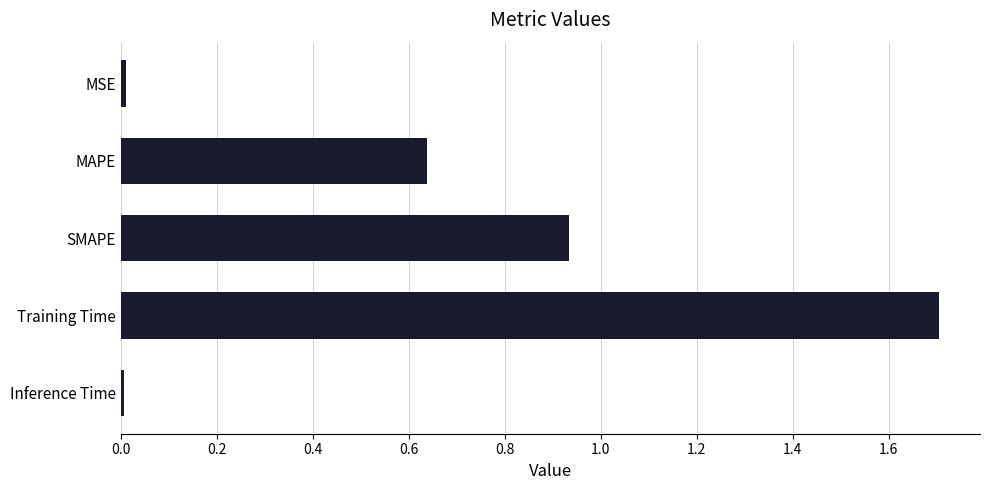

Which category has the highest value across all series?

Training Time